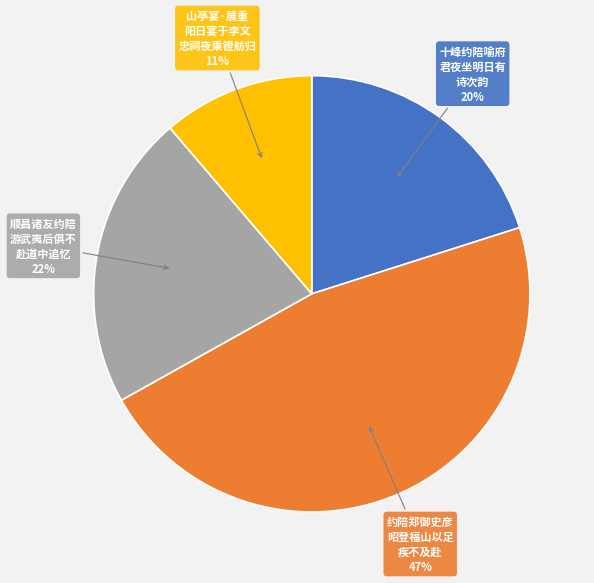

To the nearest percent, what is the average slice percentage?

25%